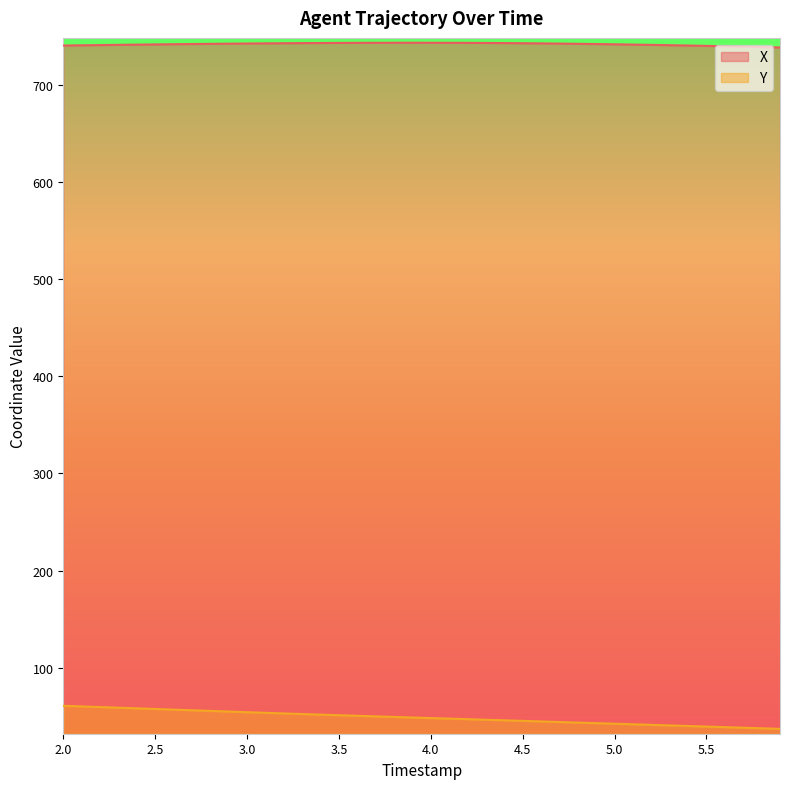

Count the number of categories in the chart.

40